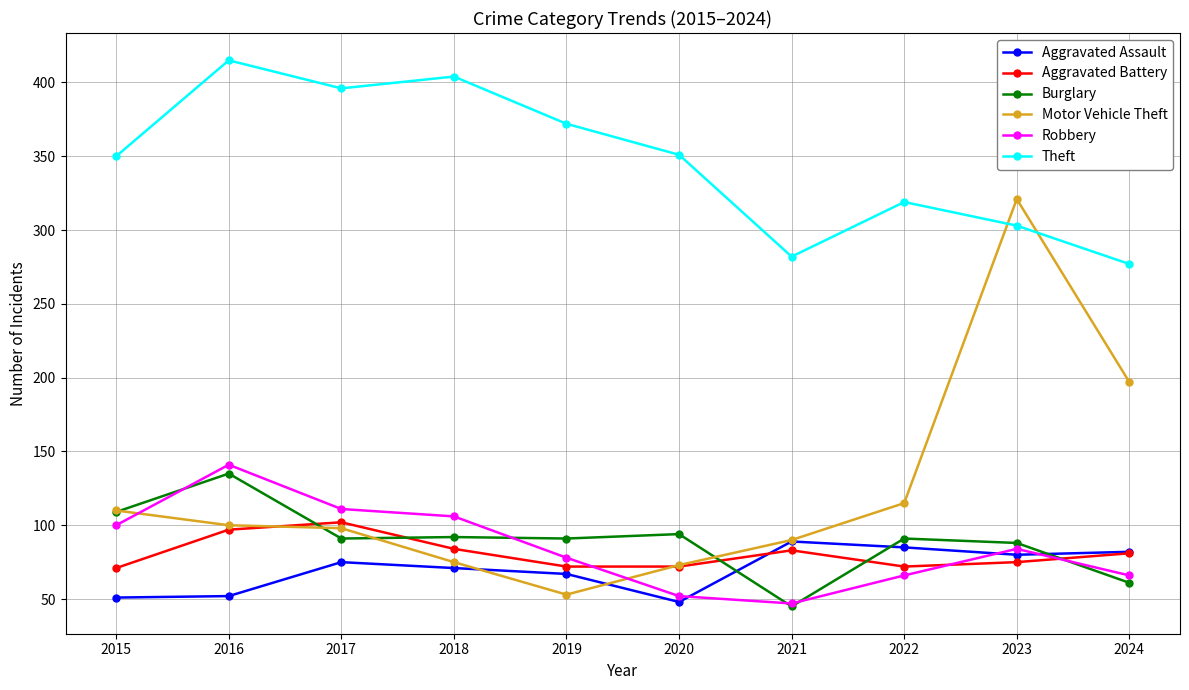

At which category does Aggravated Assault reach its first local peak?

2017